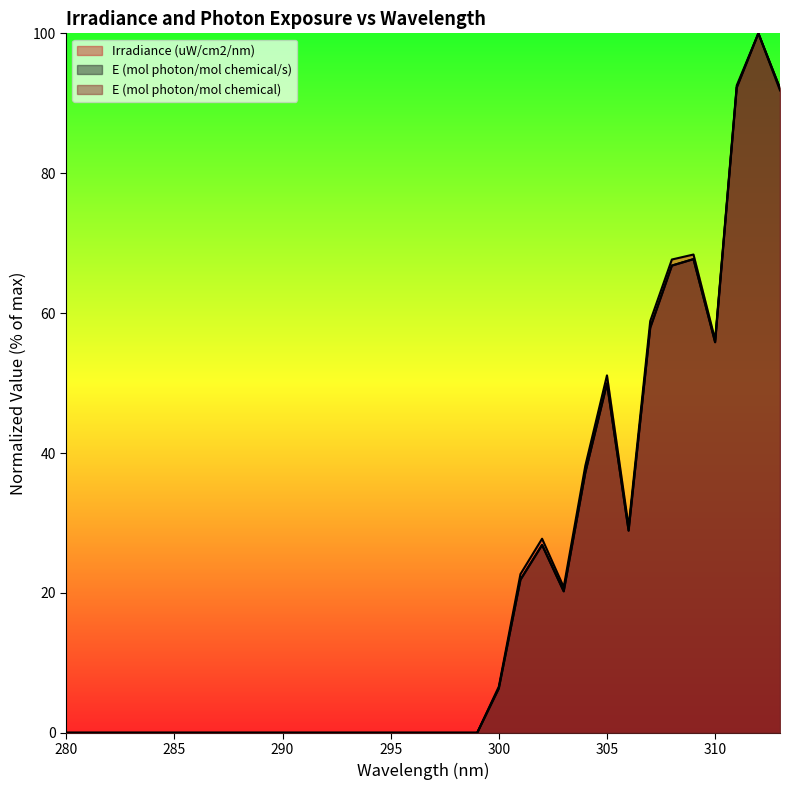

The E (mol photon/mol chemical) series shows 100.0 at 312. True or false?

True